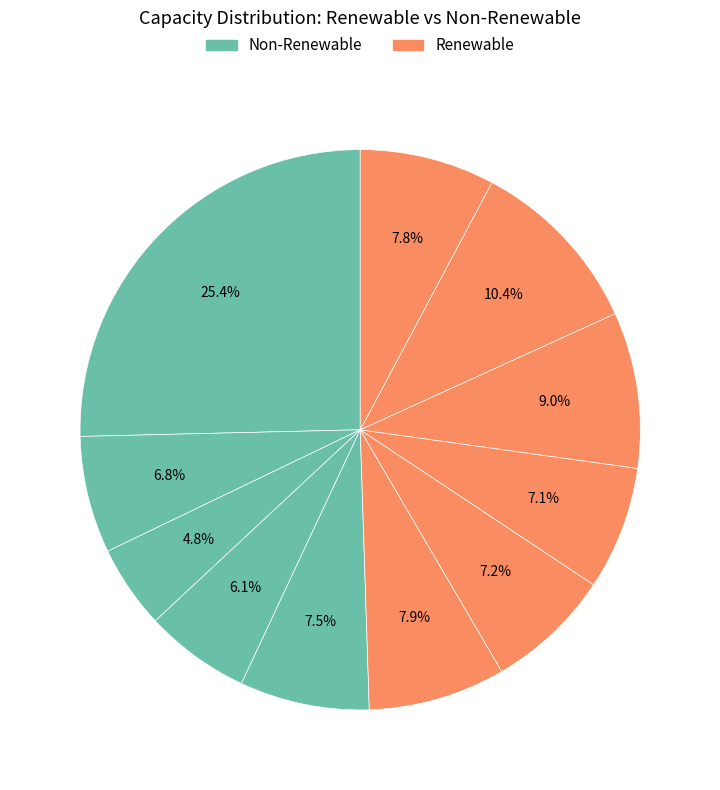

To the nearest percent, what is the difference between the largest and smallest slice percentages?

21%